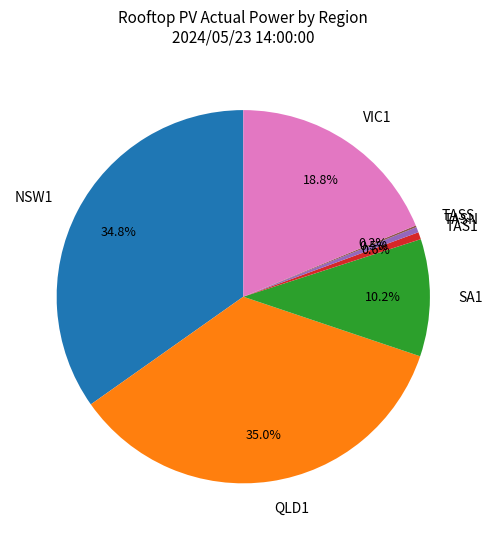

What percentage is NOT represented by NSW1?

65.2%